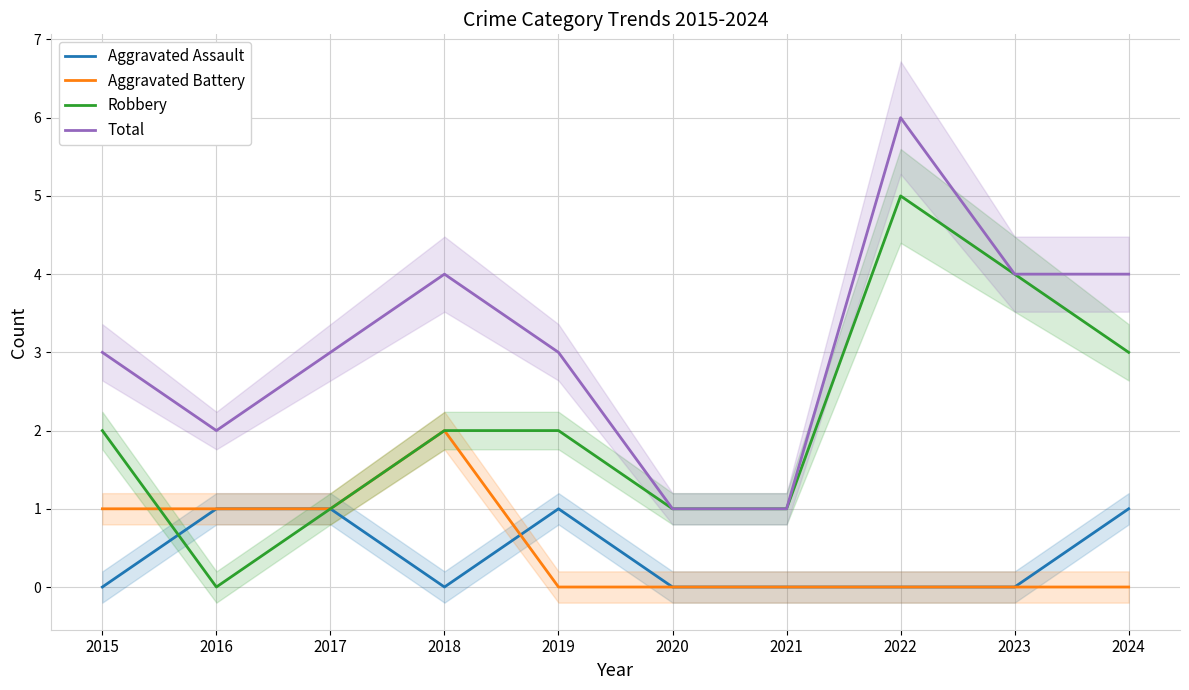

In Robbery, how many points are lower than both neighbors (excluding endpoints)?

1